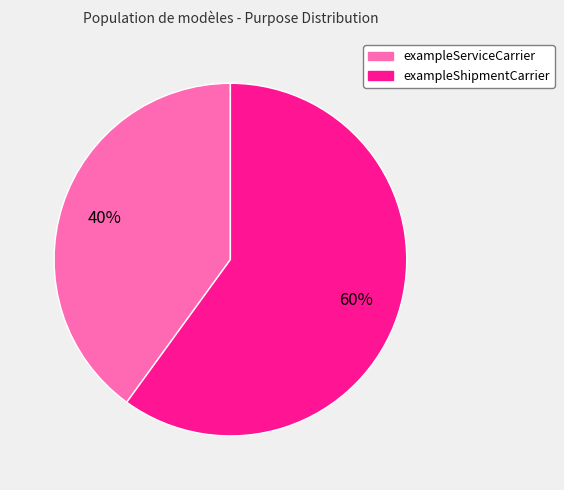

Does any single category account for the majority?

Yes